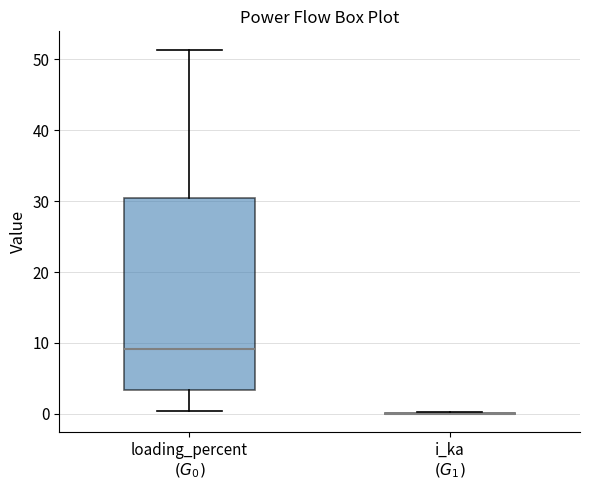

Which box is the tallest, from its lower edge to its upper edge?

loading_percent $(G_0)$